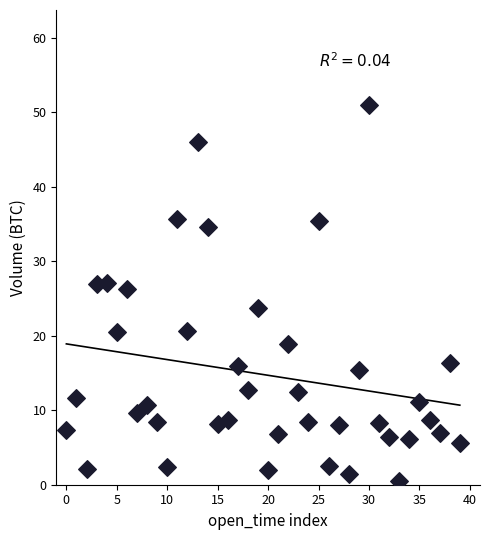

What is the range of Y values (max minus min)?

50.6